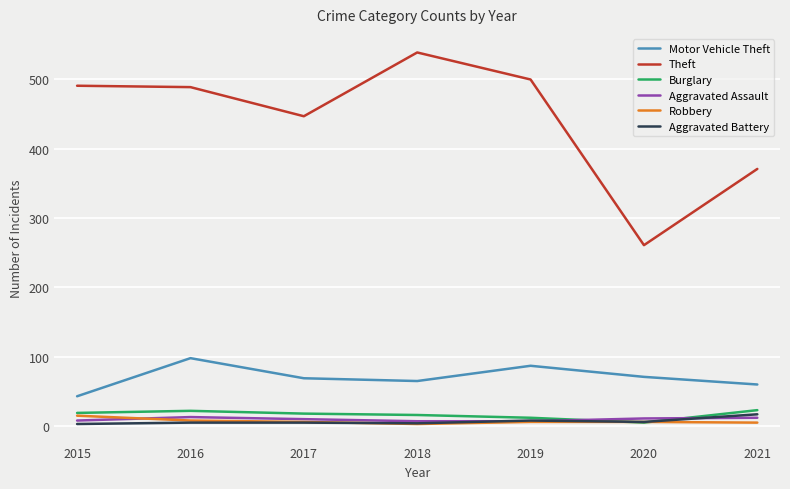

At how many categories does at least one series exceed 230?

7